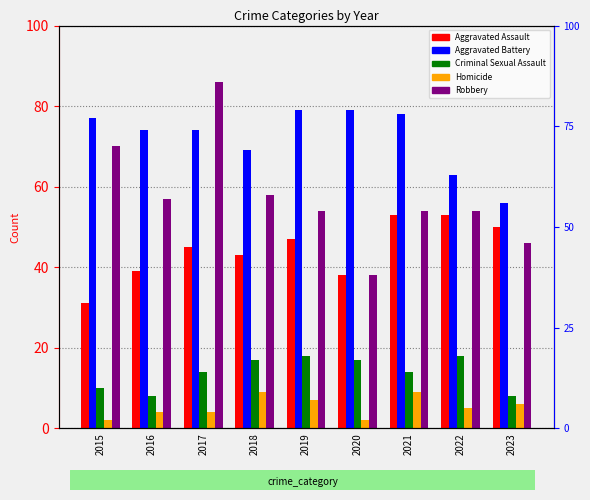

Count the Homicide values in the range 4 to 7.

5